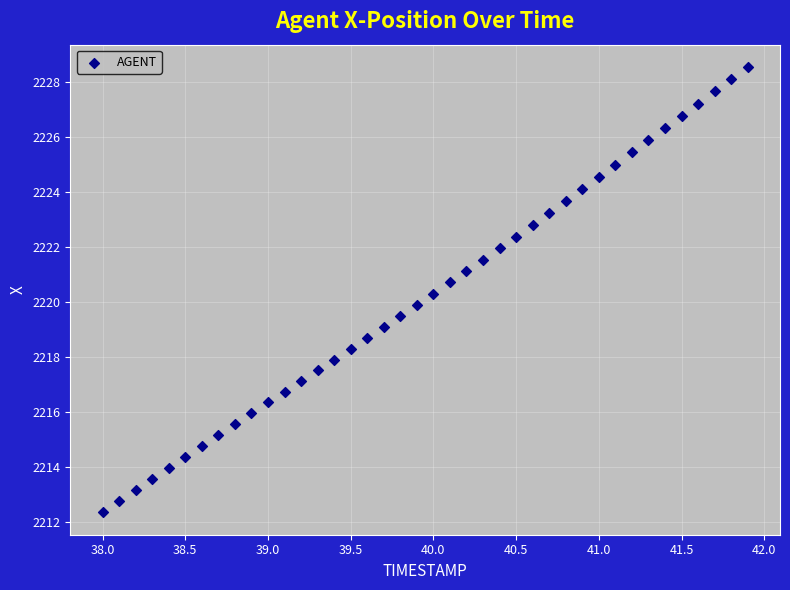

What is the range of X values (max minus min)?

3.9